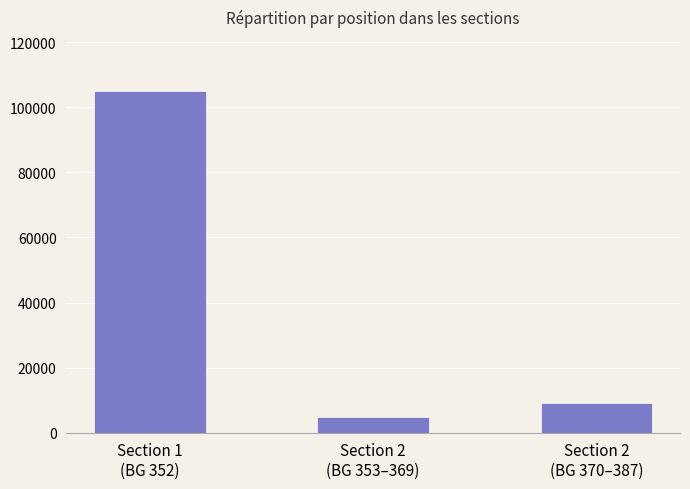

At which category does the chart reach its minimum across all series?

Section 2
(BG 353–369)